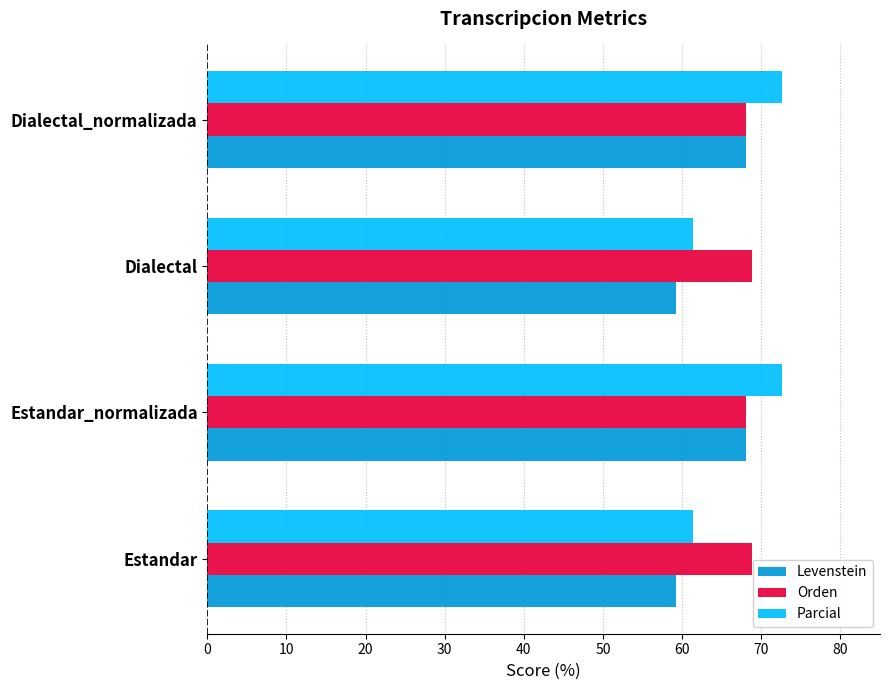

What is the smallest value displayed?

59.2